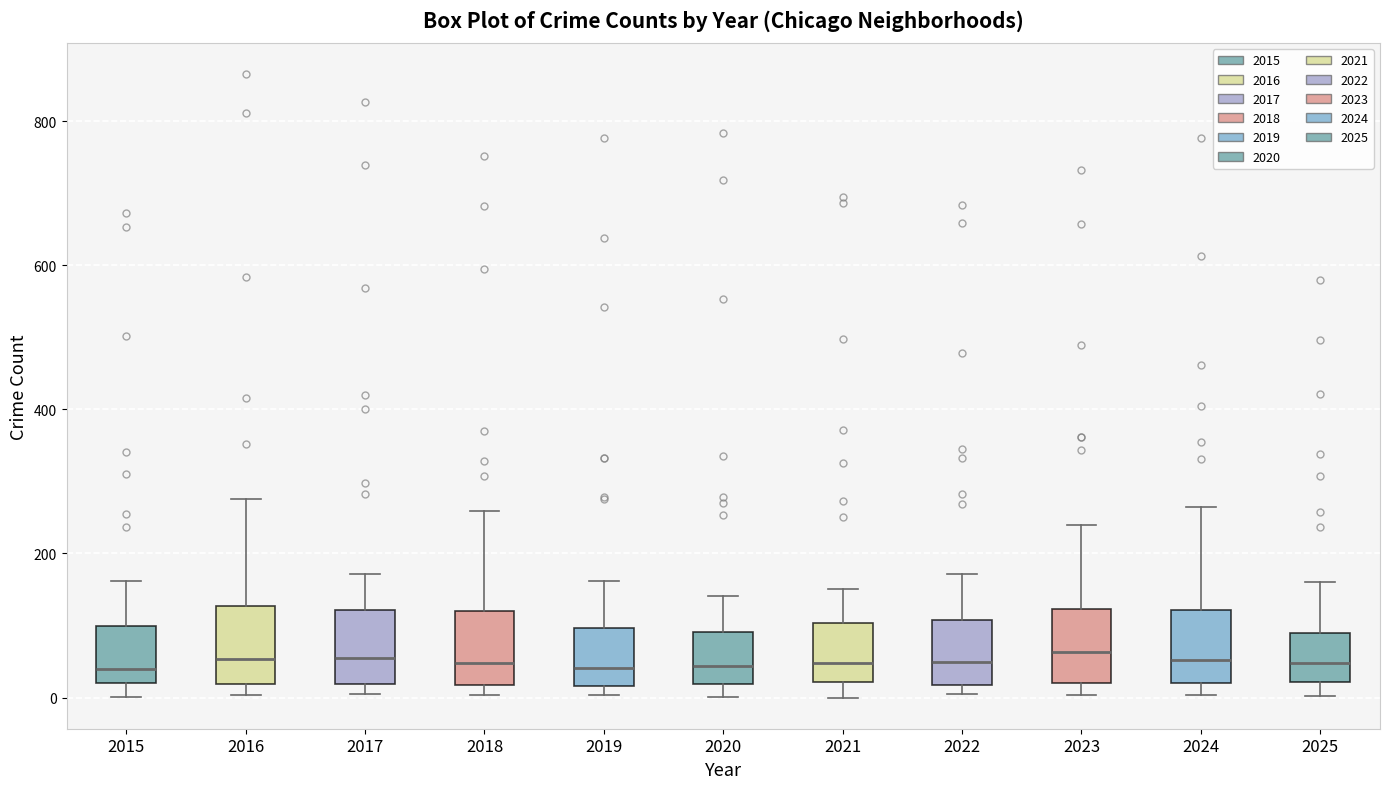

Reading left to right, read every box against the y-axis: the position of its median line, the range the box covers, and the ends of its whiskers. The values are not printed on the chart, so give them approximately, as read against the axis.

2015: median 40, box 20 to 100, whiskers 0 to 160
2016: median 60, box 20 to 120, whiskers 0 to 280
2017: median 60, box 20 to 120, whiskers 0 to 180
2018: median 40, box 20 to 120, whiskers 0 to 260
2019: median 40, box 20 to 100, whiskers 0 to 160
2020: median 40, box 20 to 100, whiskers 0 to 140
2021: median 40, box 20 to 100, whiskers 0 to 160
2022: median 60, box 20 to 100, whiskers 0 to 180
2023: median 60, box 20 to 120, whiskers 0 to 240
2024: median 60, box 20 to 120, whiskers 0 to 260
2025: median 40, box 20 to 80, whiskers 0 to 160